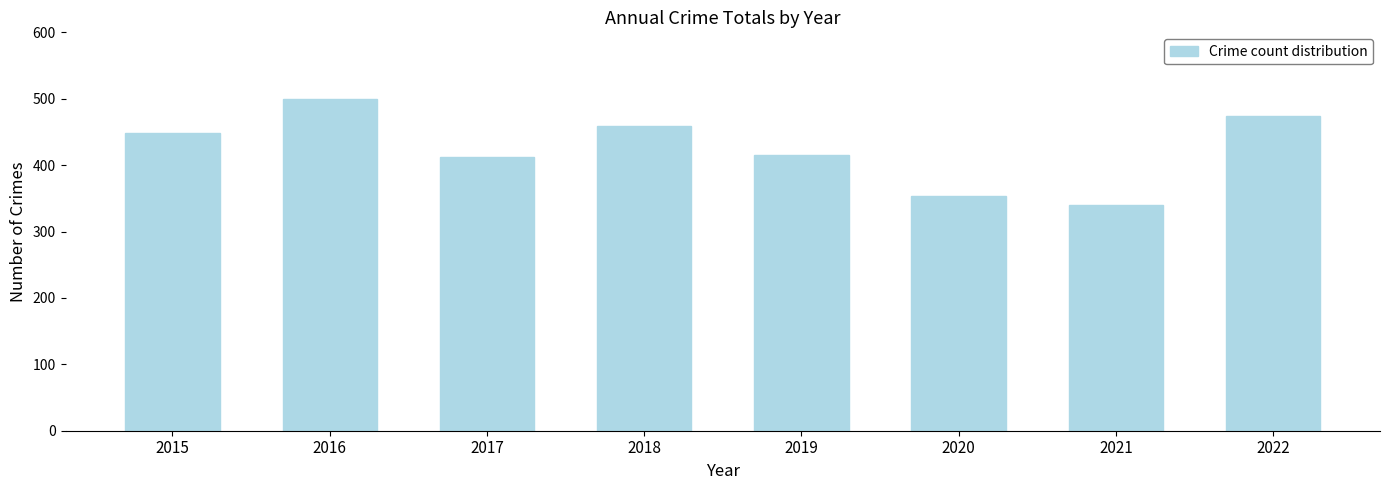

What is the change in value from 2016 to 2017?

-88